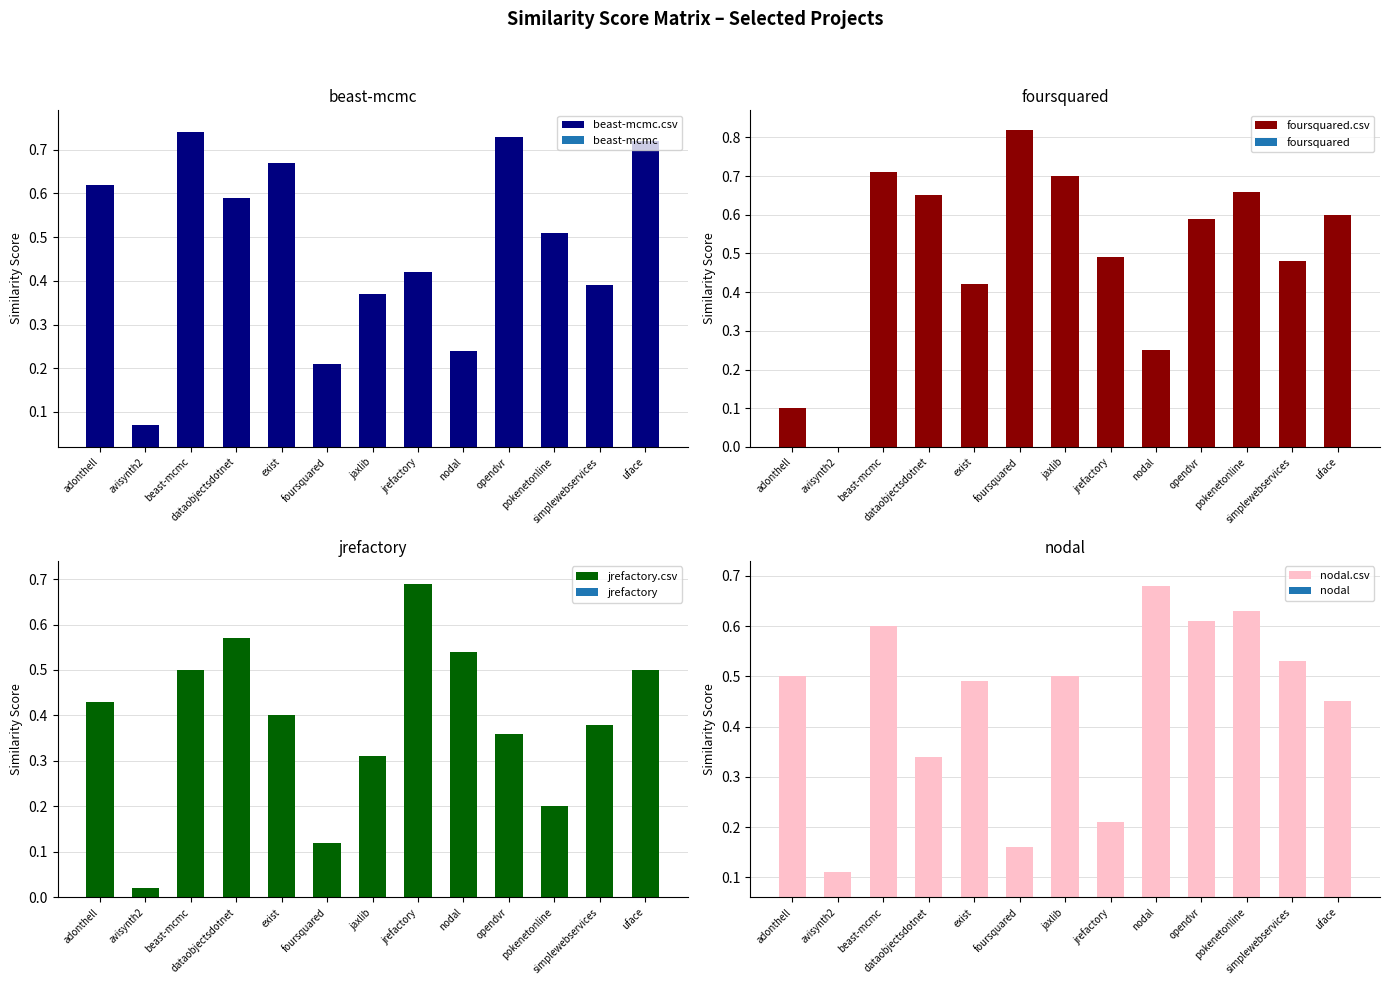

What is the total value across all series at opendvr?

2.3